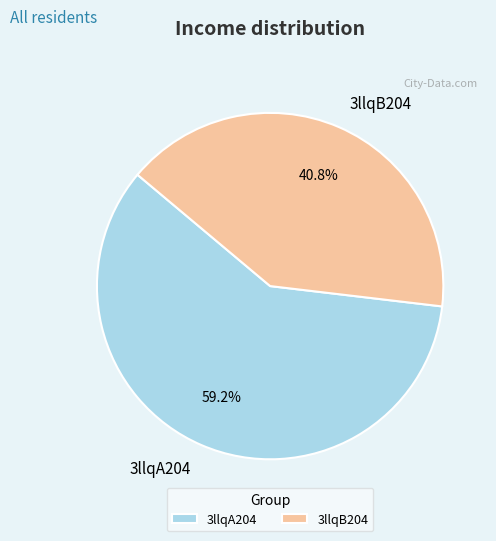

Which category has the smallest portion of the pie?

3llqB204